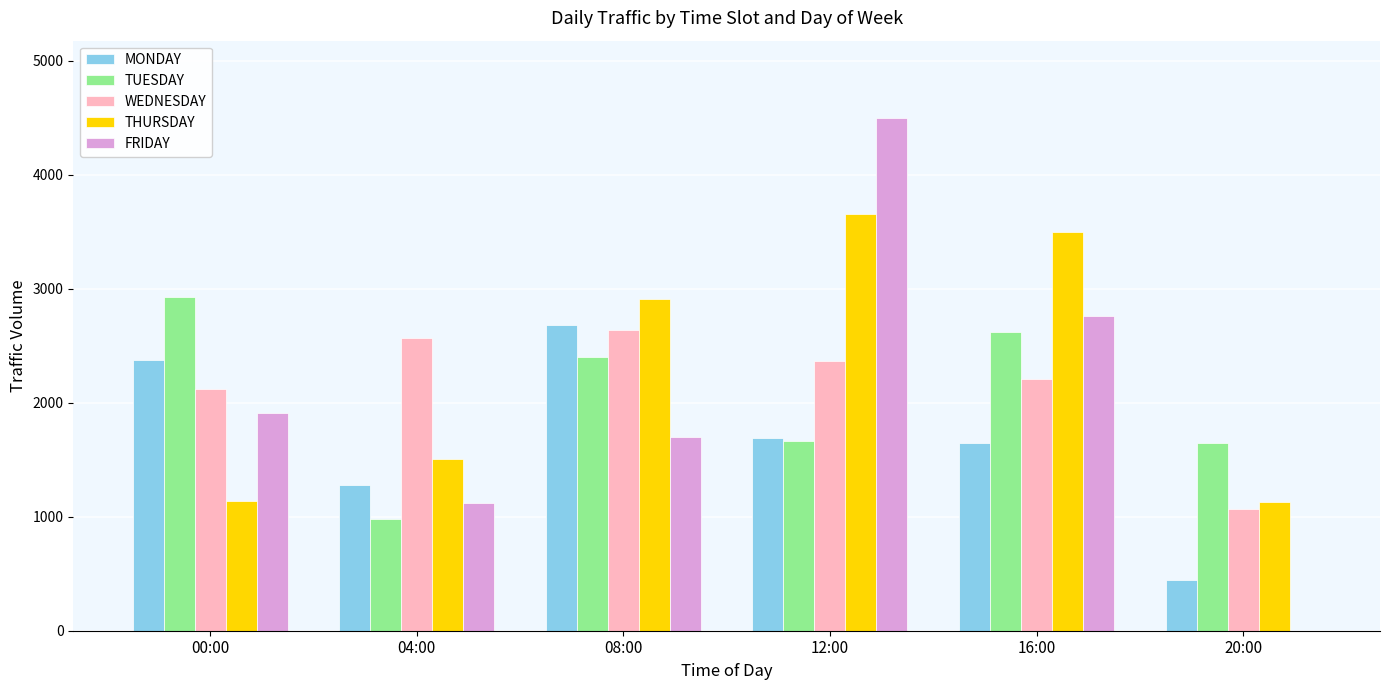

Between 00:00 and 04:00, which series saw the biggest shift?

TUESDAY